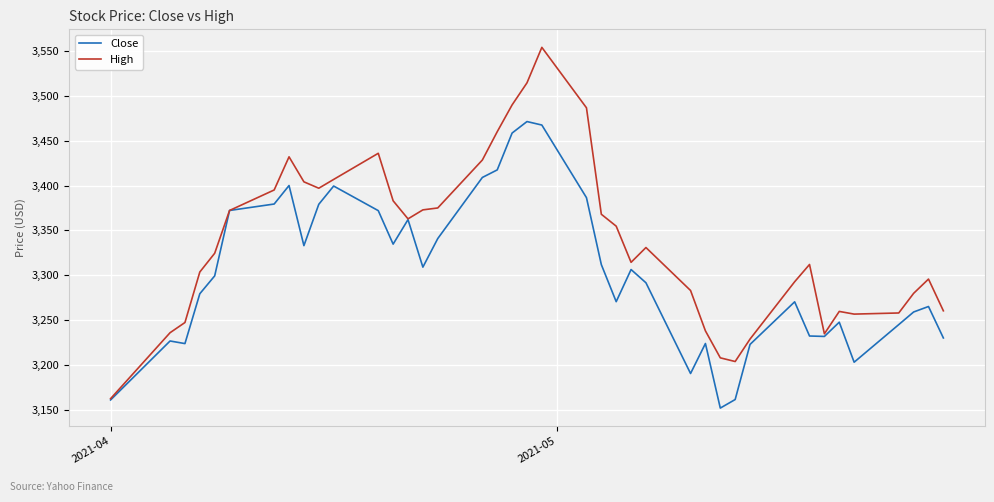

Which series has the largest total across all categories?

High